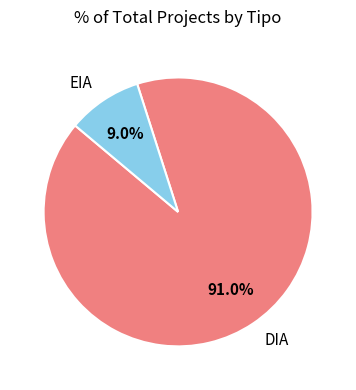

Which category accounts for the majority?

DIA